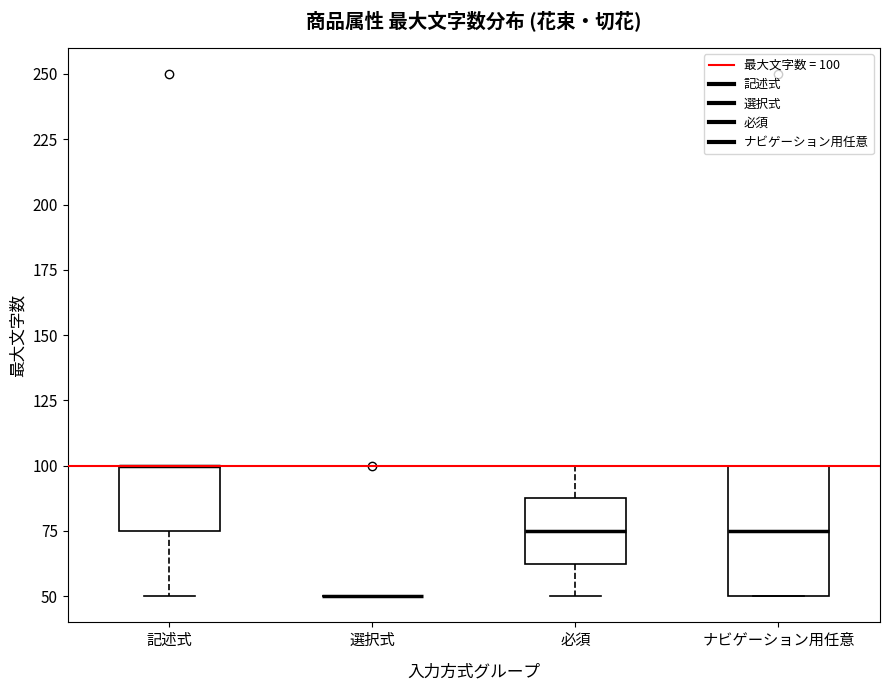

Where is the upper edge of the box for 記述式 on the y-axis? The values are not printed on the chart, so give them approximately, as read against the axis.

100